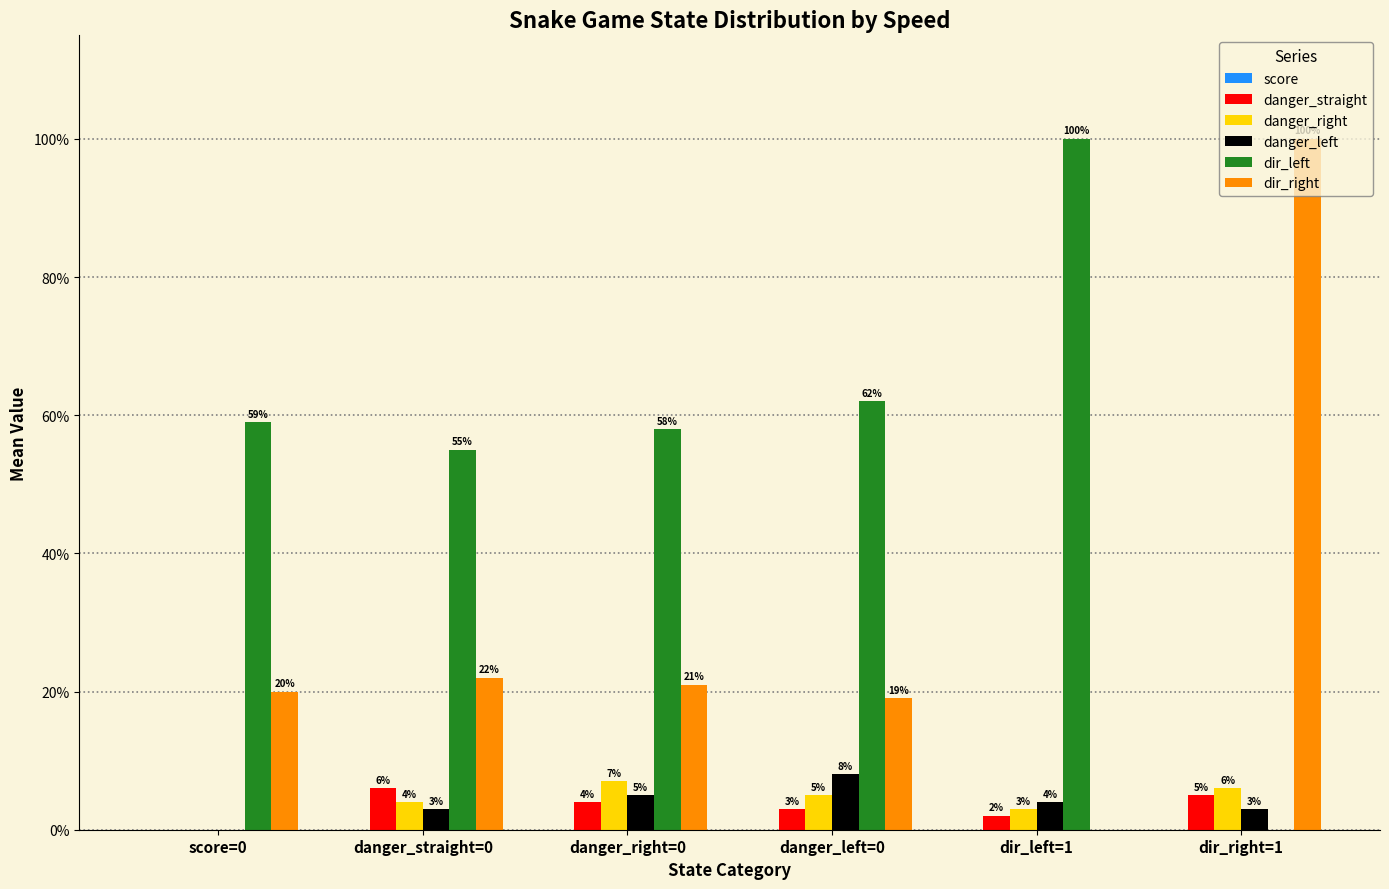

What is the maximum value shown in the chart?

1.0